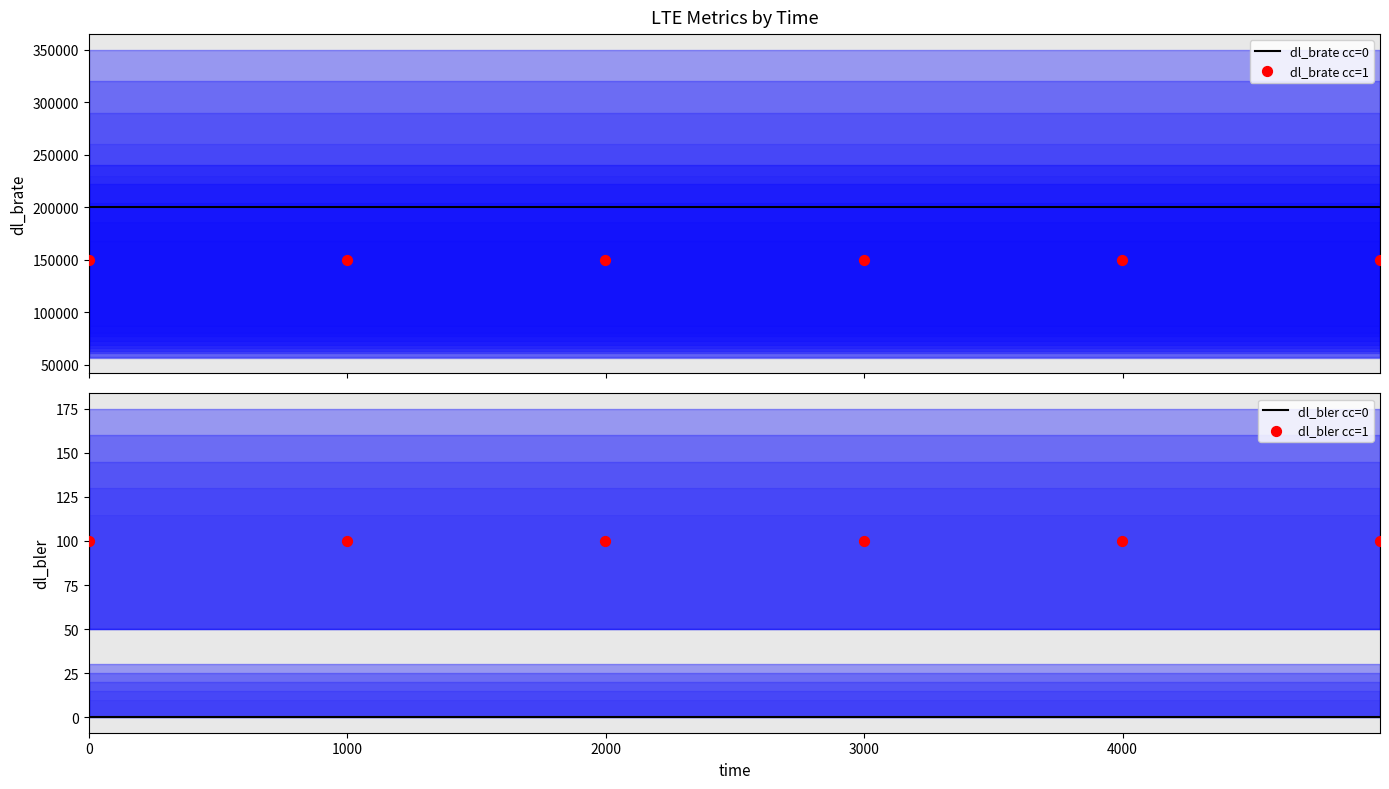

Which series contains the highest Y value?

dl_brate cc=0